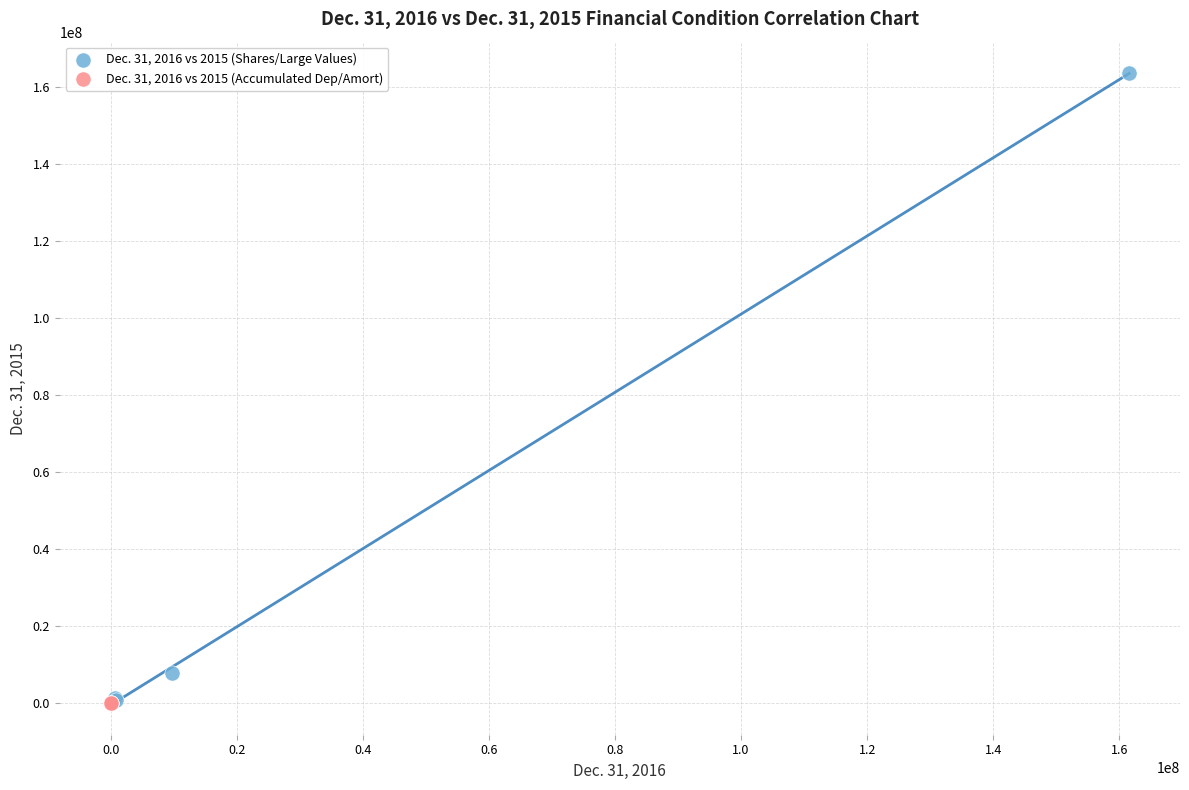

Which series reaches the maximum Y coordinate?

Dec. 31, 2016 vs 2015 (Shares/Large Values)